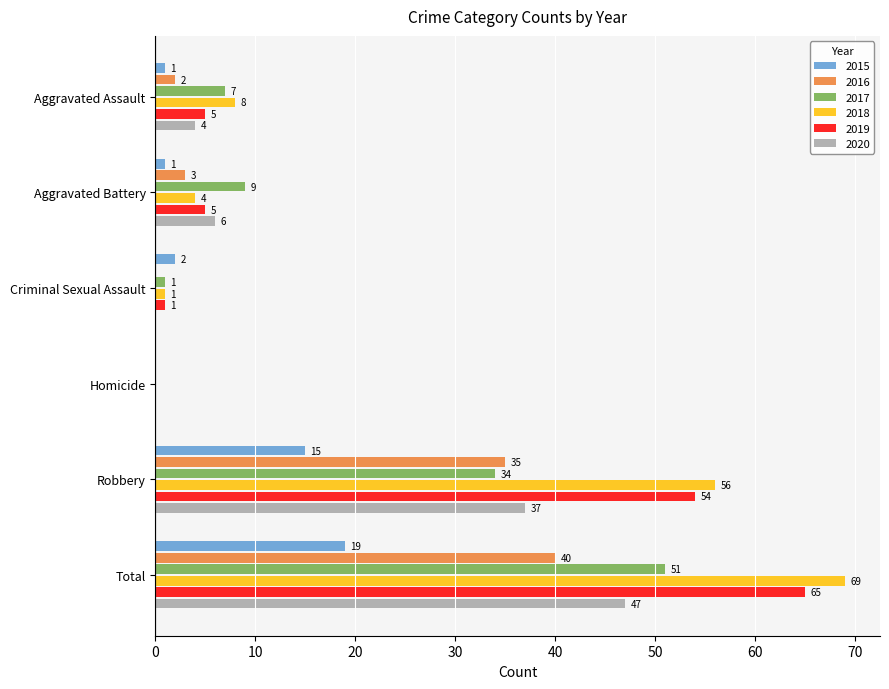

Which label corresponds to the largest value in the chart?

Total